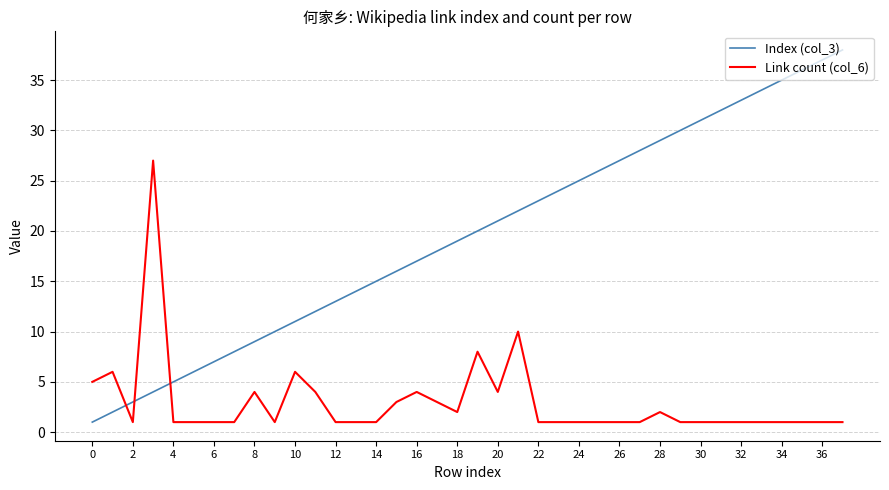

True or false: Link count (col_6) has more than 1 points higher than both neighbors.

True